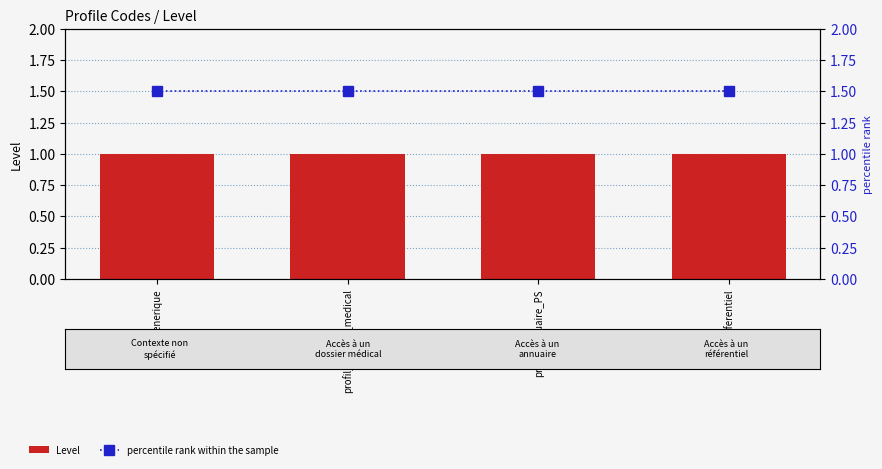

Is it true that Level equals 1.7 at profil_generique?

False